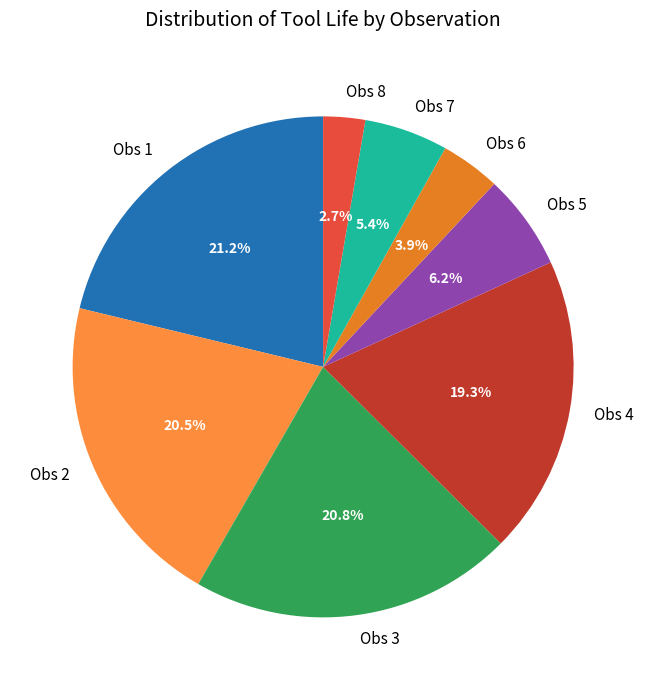

Approximately how many times larger is the value at Obs 8 compared to Obs 7?

0.5